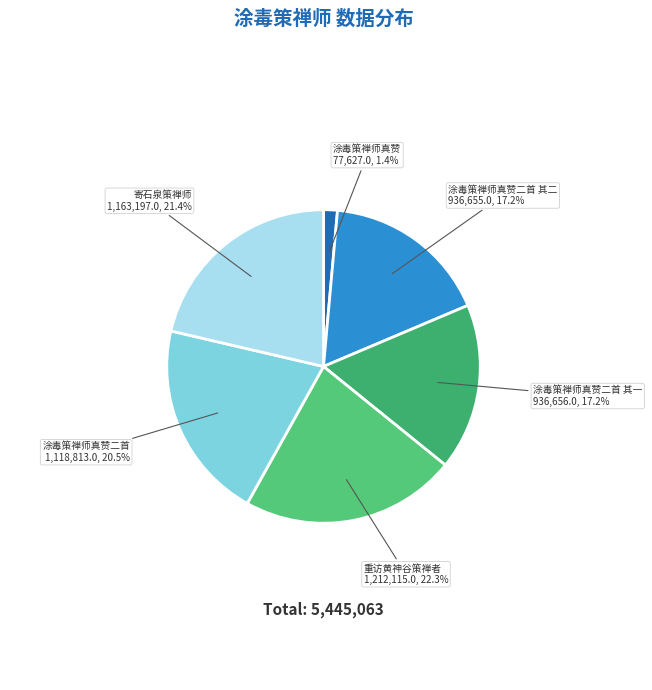

Between 涂毒策禅师真赞二首 and 涂毒策禅师真赞二首 其二, which is larger?

涂毒策禅师真赞二首